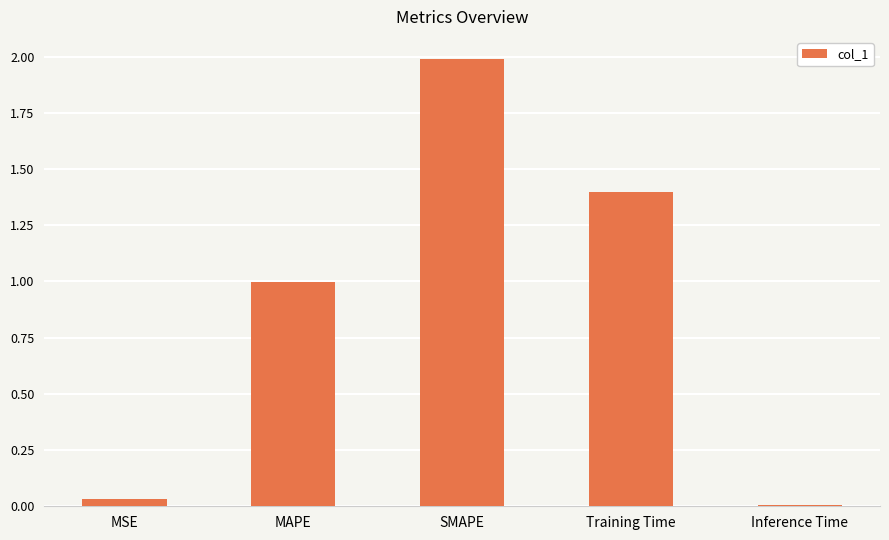

What is the label of the 3rd bar from the right?

SMAPE